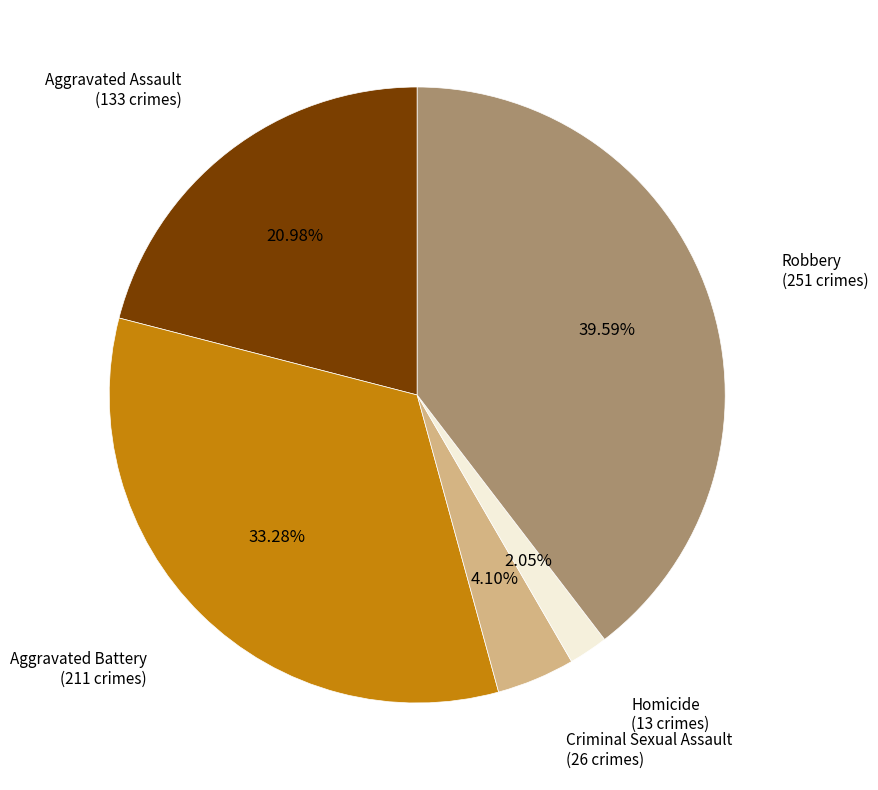

Is there a majority slice in this chart?

No